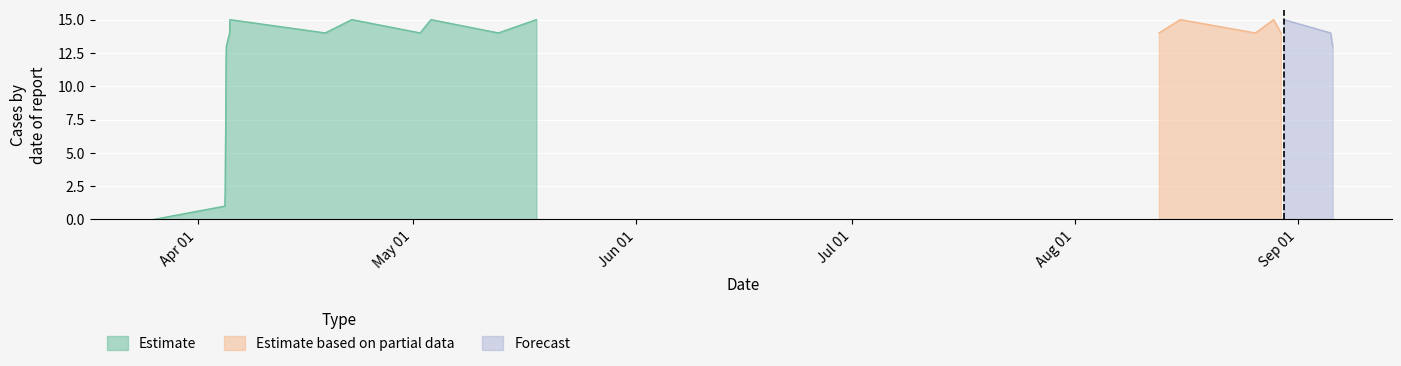

What is the maximum value for Estimate?

15